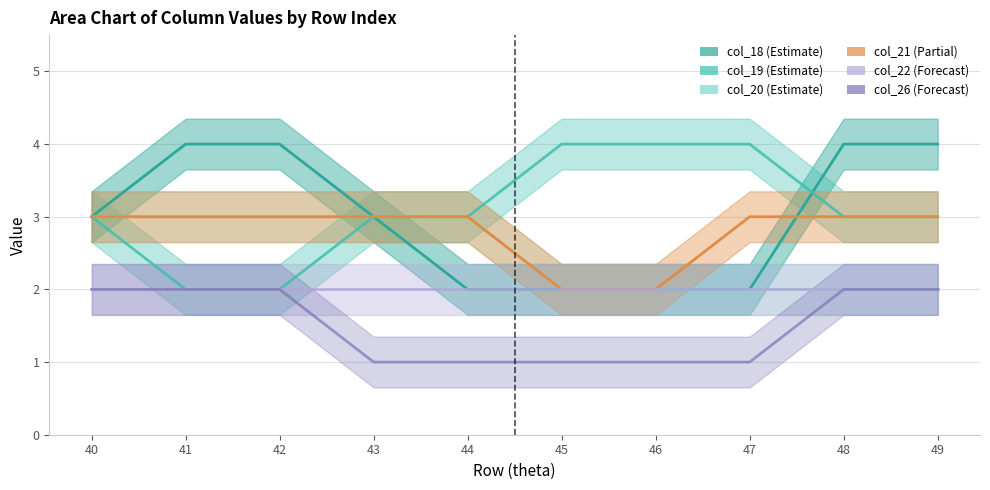

Which label corresponds to the largest value in the chart?

41